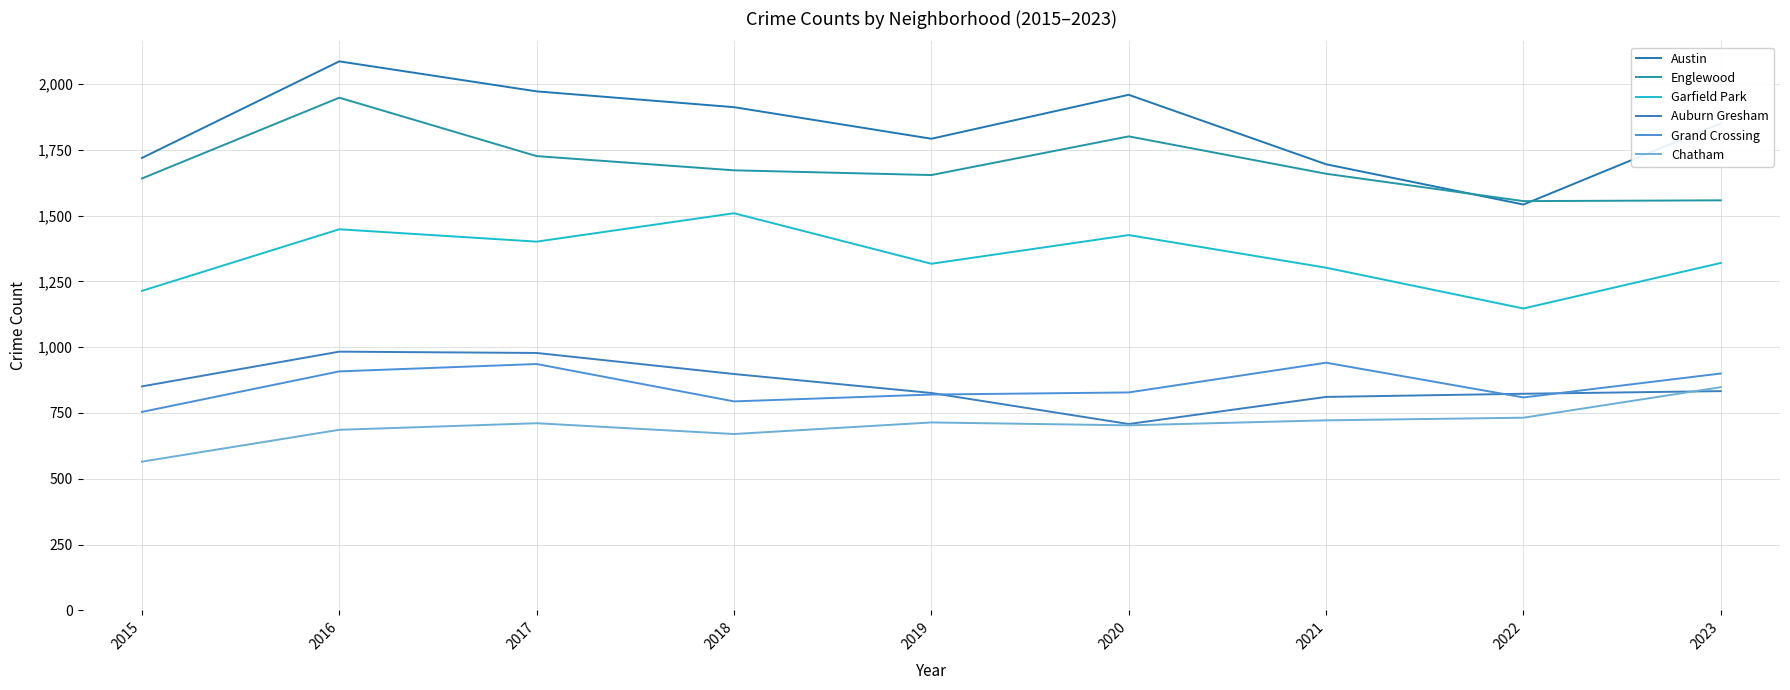

True or false: Austin and Grand Crossing cross at least once.

False